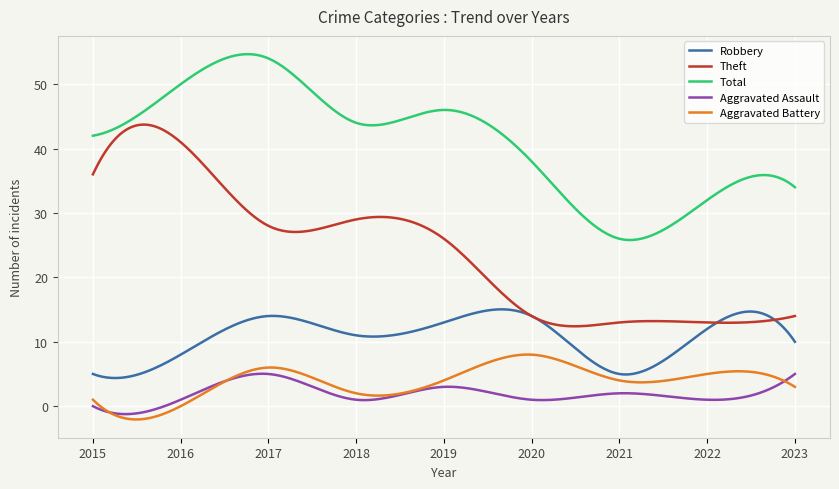

Is this an area chart (filled region under the line)?

No